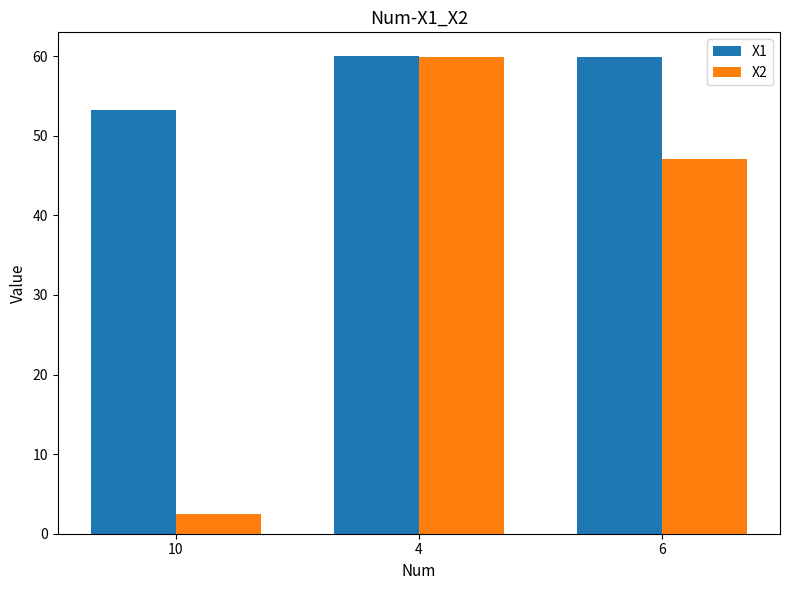

The value of X2 at 6 is 47.1. True or false?

True